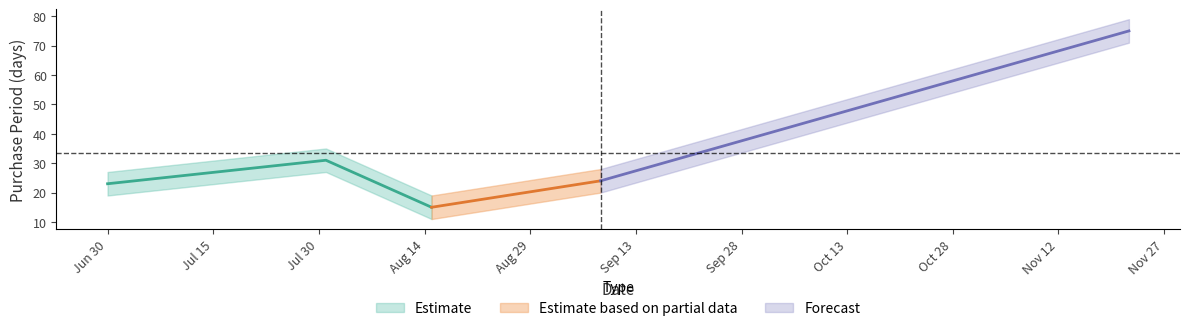

Between 2017-08-15 and 2017-09-08, which is larger?

2017-09-08